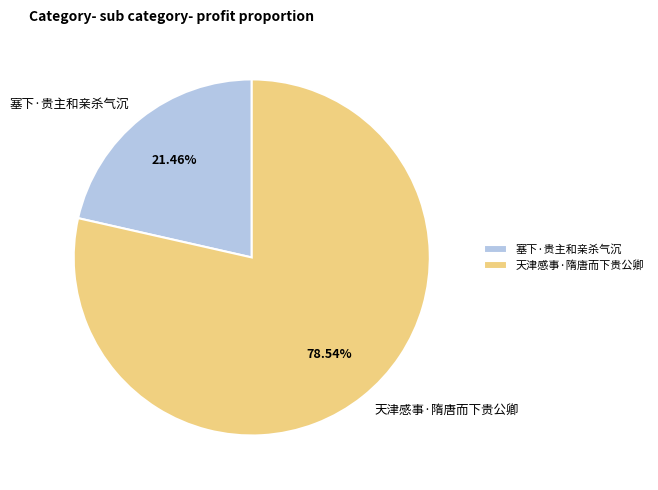

Is the sum of 天津感事·隋唐而下贵公卿 and 塞下·贵主和亲杀气沉 greater than half?

Yes